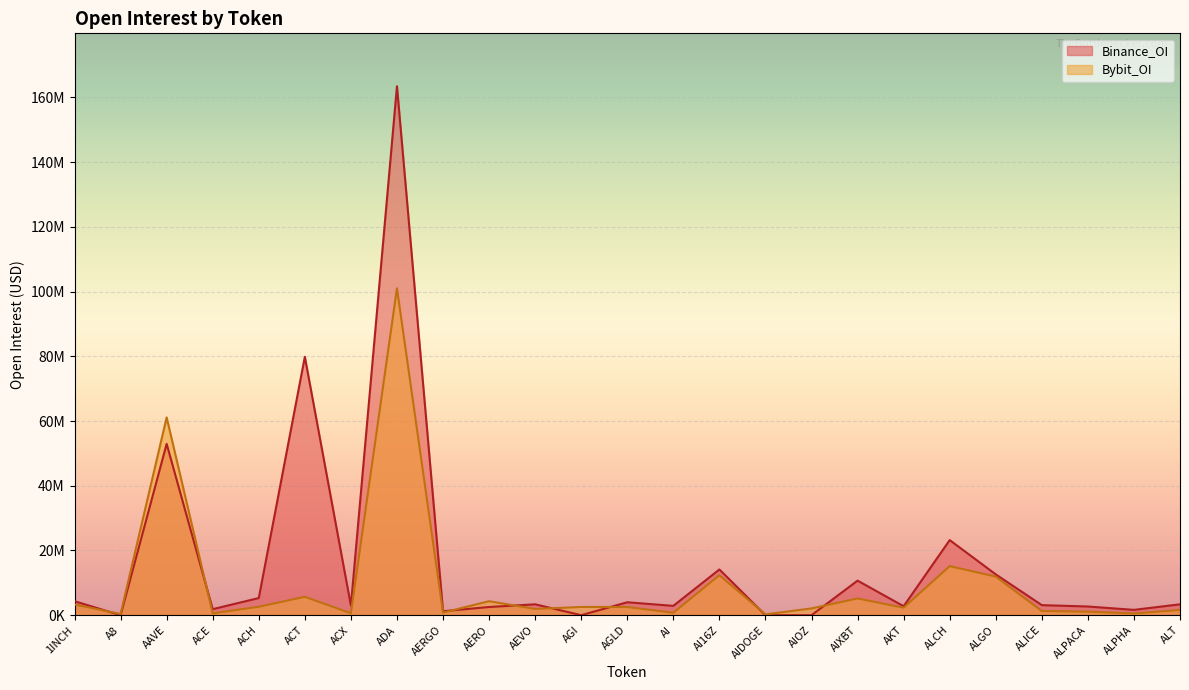

List the series in order of their overall mean, highest first.

Binance_OI, Bybit_OI